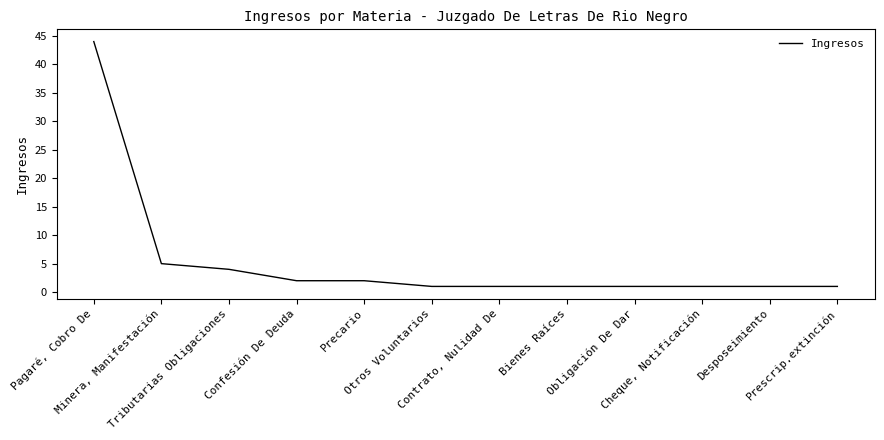

What is the difference between the maximum and minimum values?

43